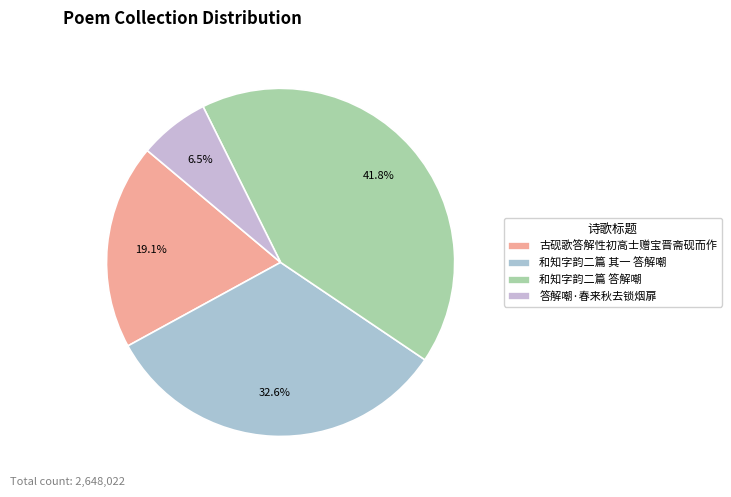

To the nearest percent, what is the difference between the largest and smallest slice percentages?

35%